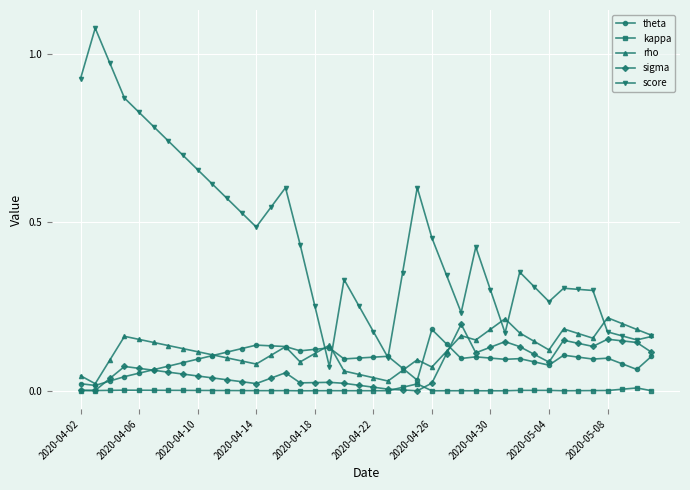

Which series has the largest total across all categories?

score